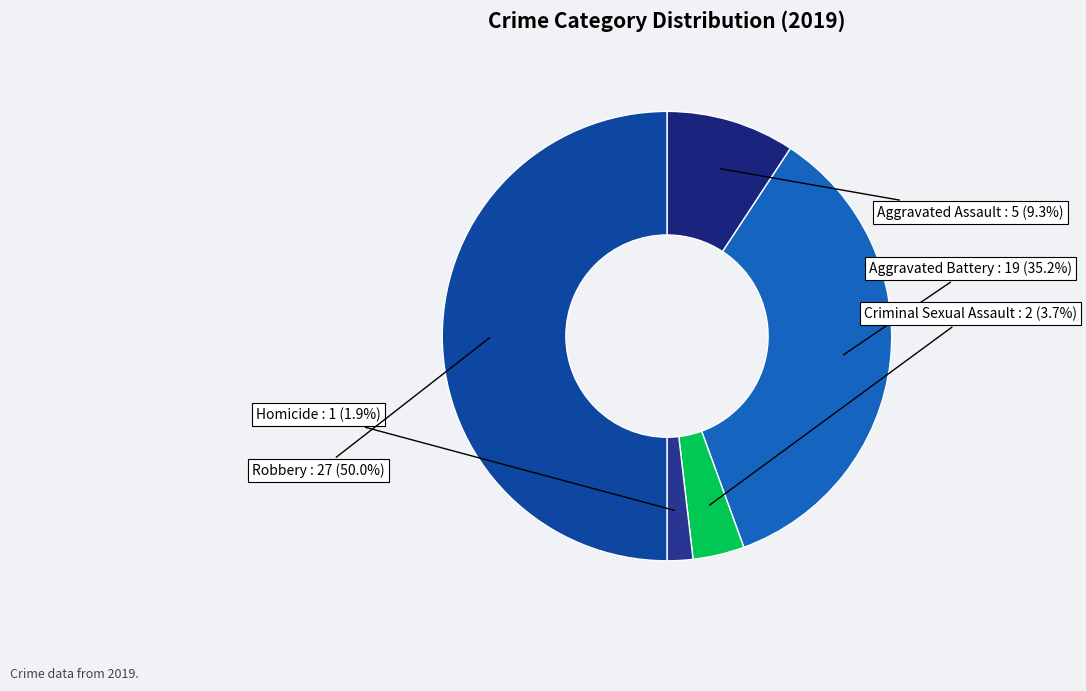

How many segments does this pie chart have?

5